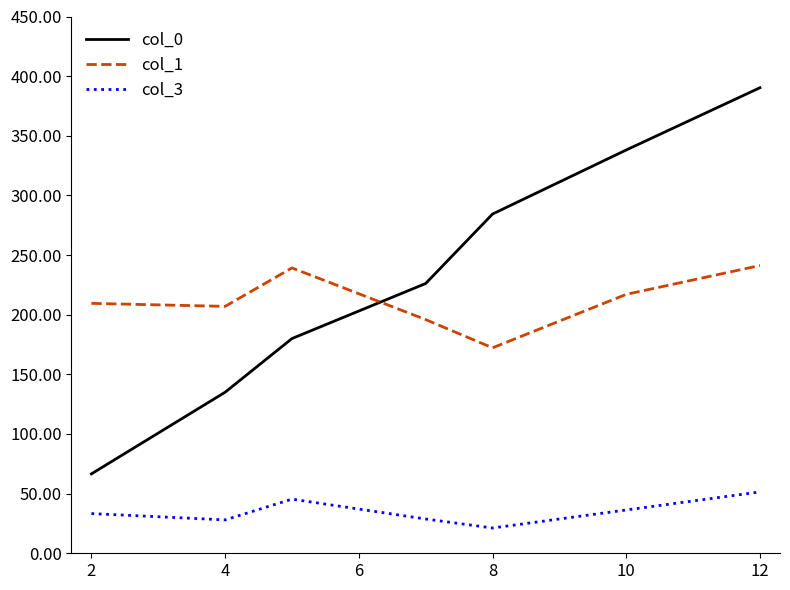

What is the difference between the maximum and minimum values in the col_0 series?

323.7